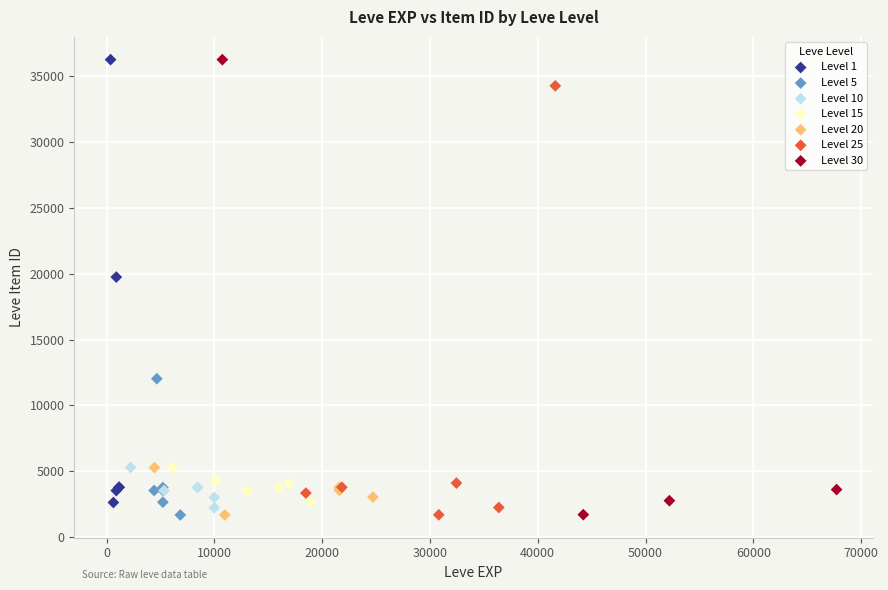

Which series has the largest Y range (max minus min)?

Level 30